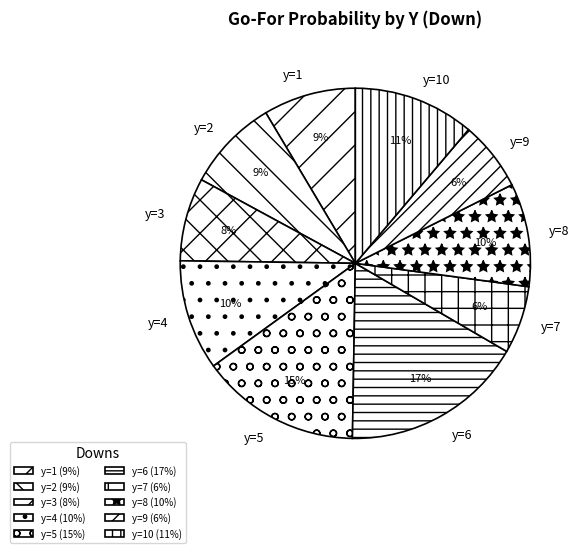

What percentage is the y=5 slice, to the nearest percent?

15%